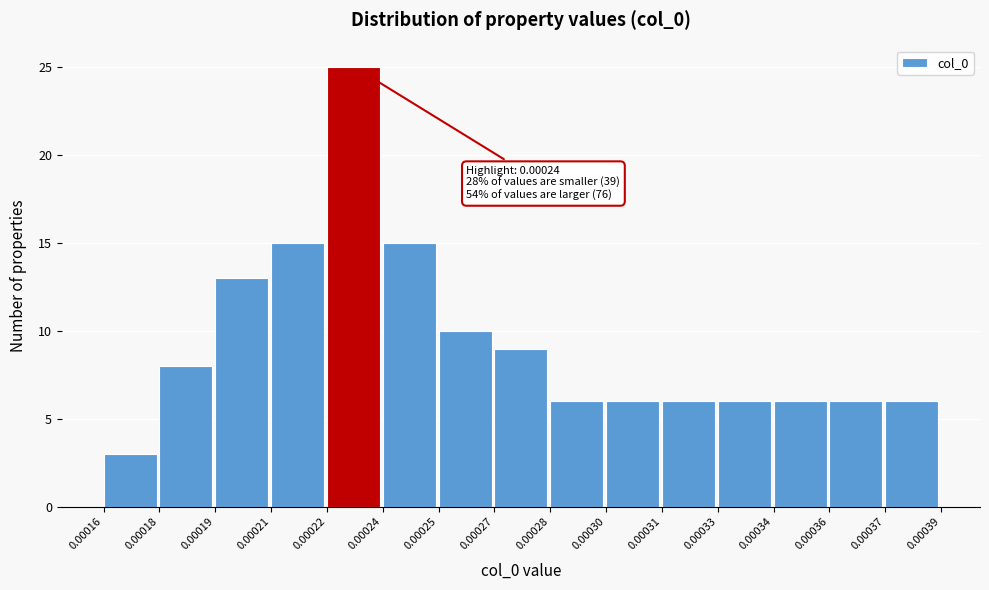

Reading left to right, extract all data points from this chart.

0.00016=3	0.00018=8	0.00019=13	0.00021=15	0.00022=25	0.00024=15	0.00025=10	0.00027=9	0.00028=6	0.00030=6	0.00031=6	0.00033=6	0.00034=6	0.00036=6	0.00037=6